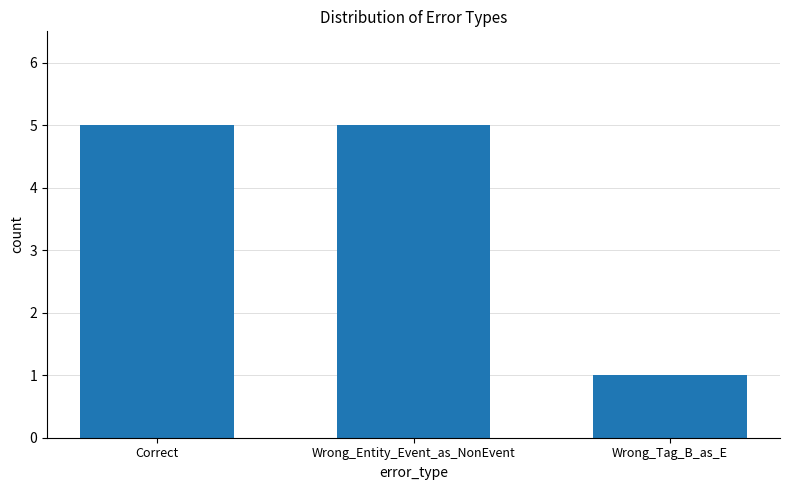

Reading left to right, what are all the values shown in this chart?

5	5	1